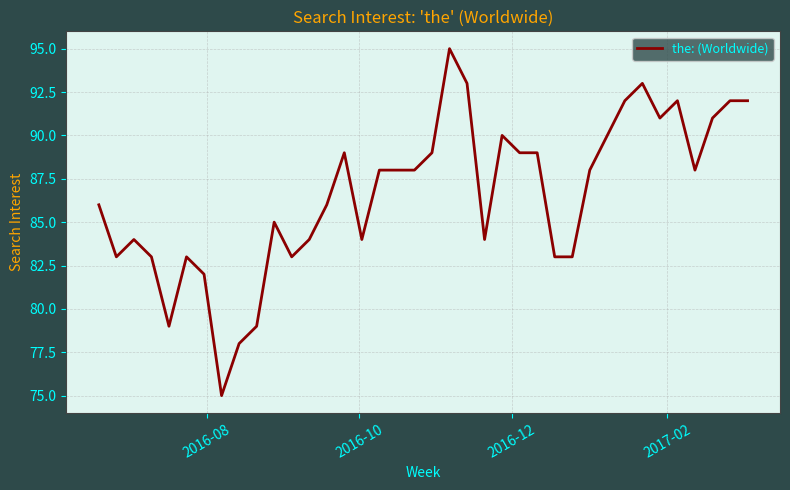

What is the greatest value displayed?

95